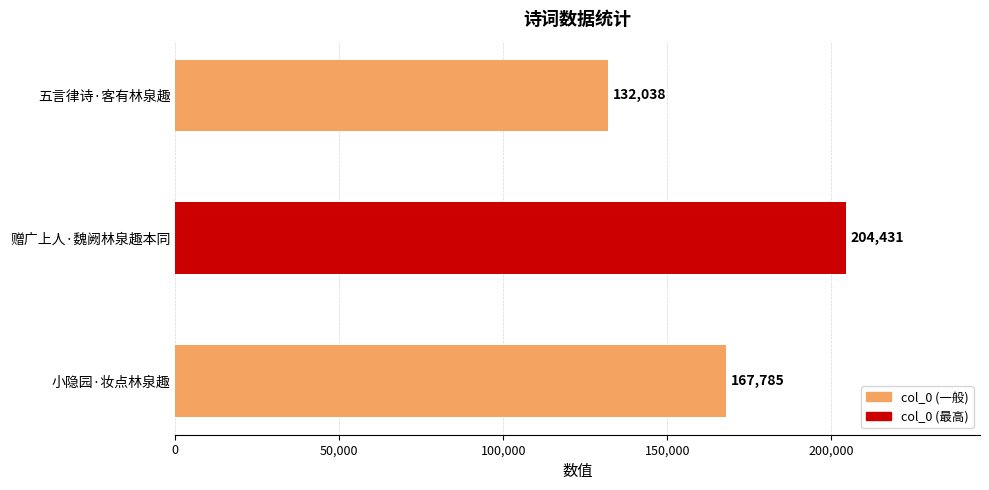

Reading bottom to top, list all the values displayed in this chart.

167785	204431	132038